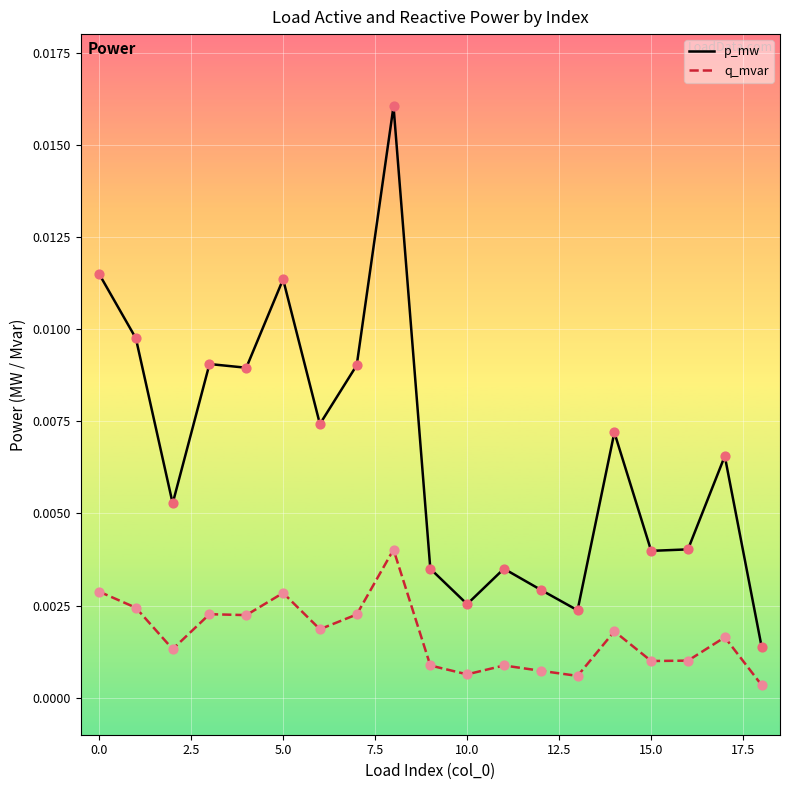

Which series has the largest total across all categories?

p_mw